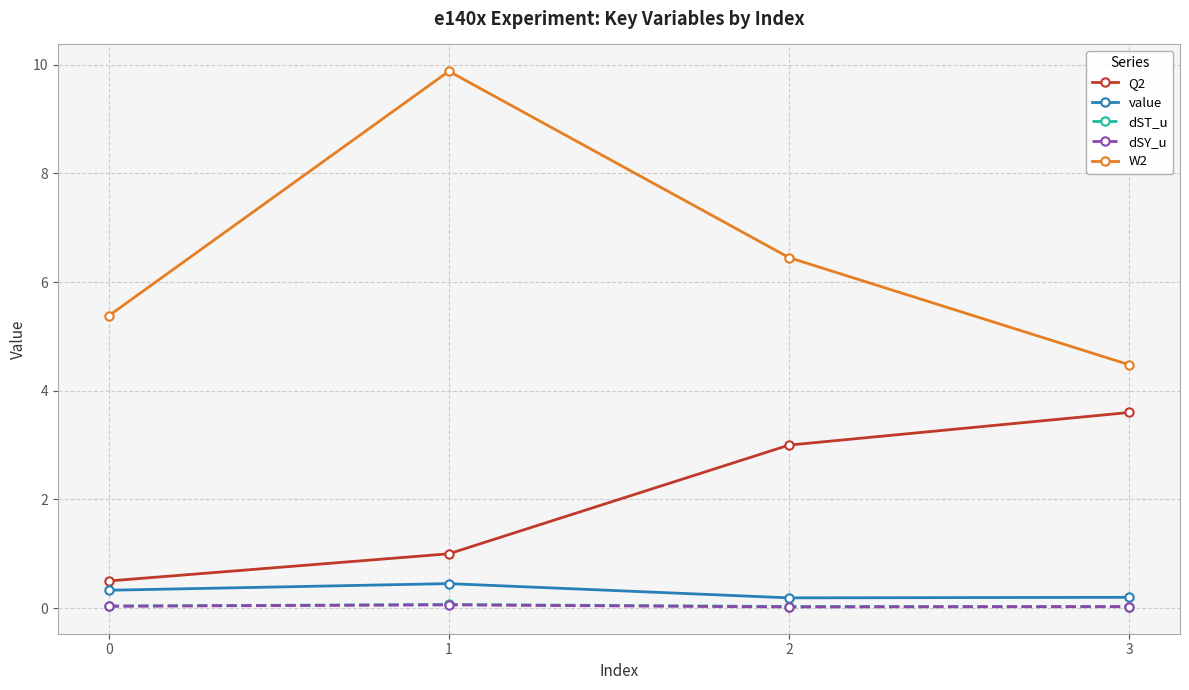

What is the total value across all series at 2?

9.7